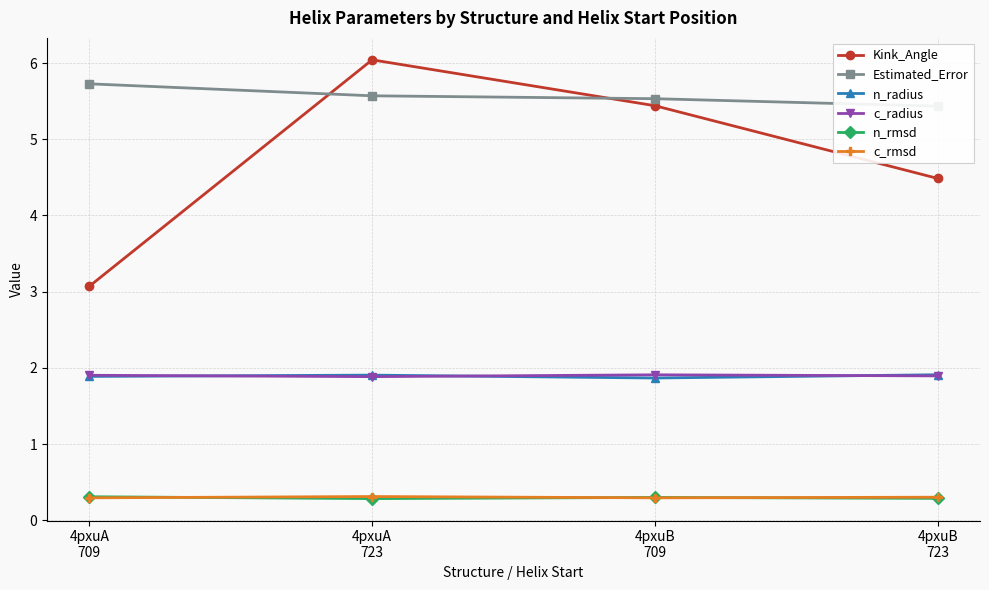

What is the total value across all series at 4pxuA
709?

13.2